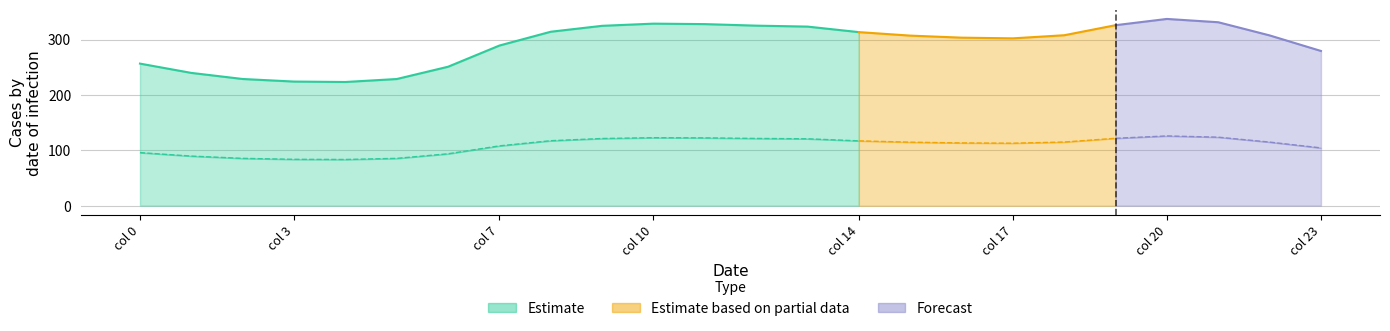

True or false: 1 and 2 cross at least once.

False